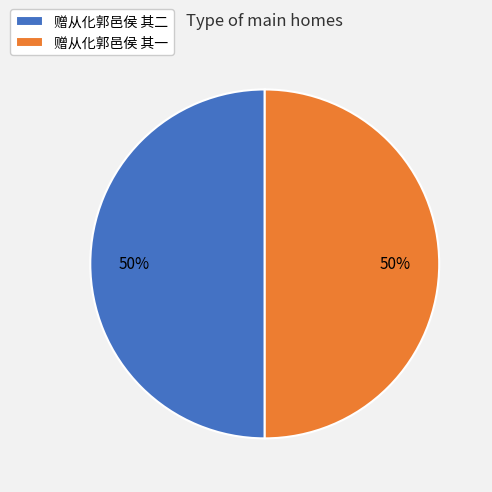

True or false: 赠从化郭邑侯 其一 accounts for 50% of the total.

True